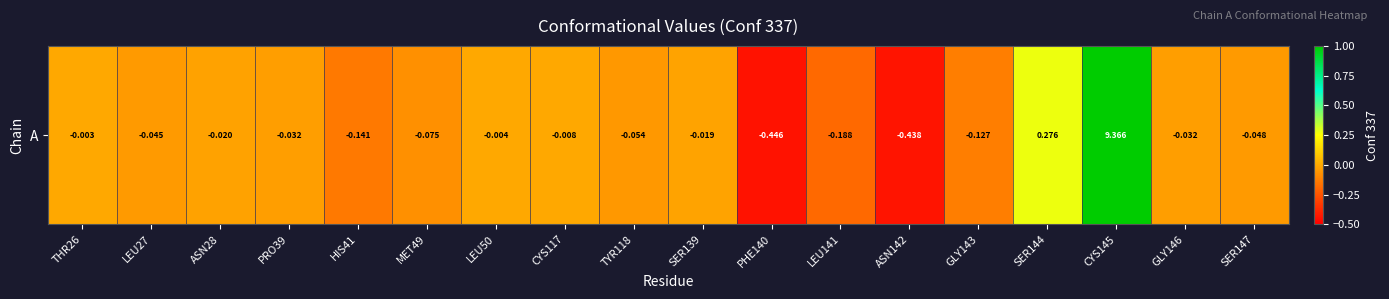

Which category has the highest value across all series?

CYS145